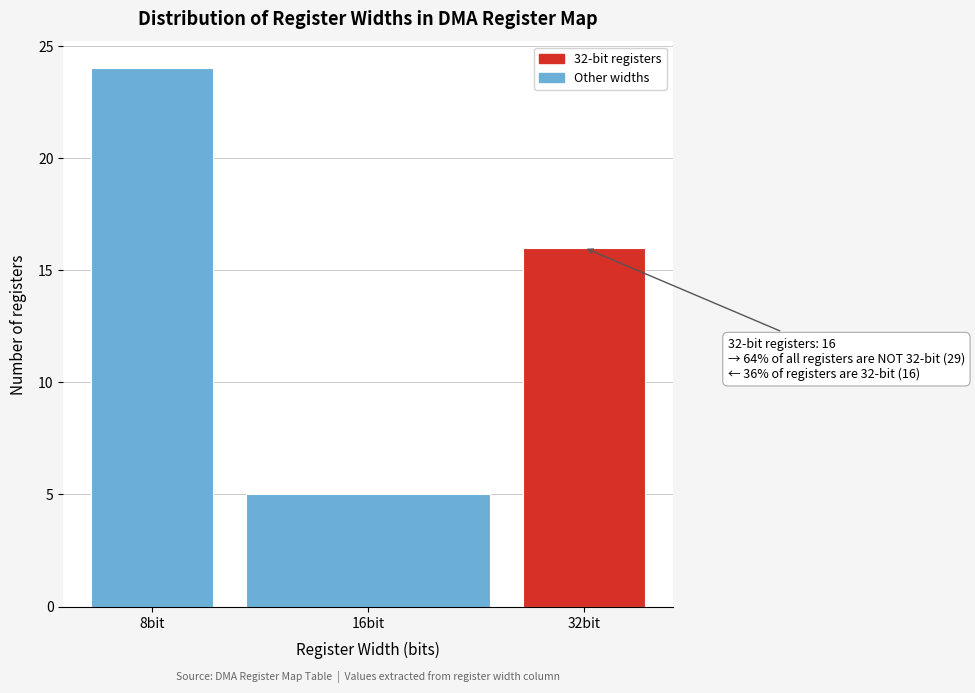

Reading left to right, extract all data points from this chart.

24	5	16